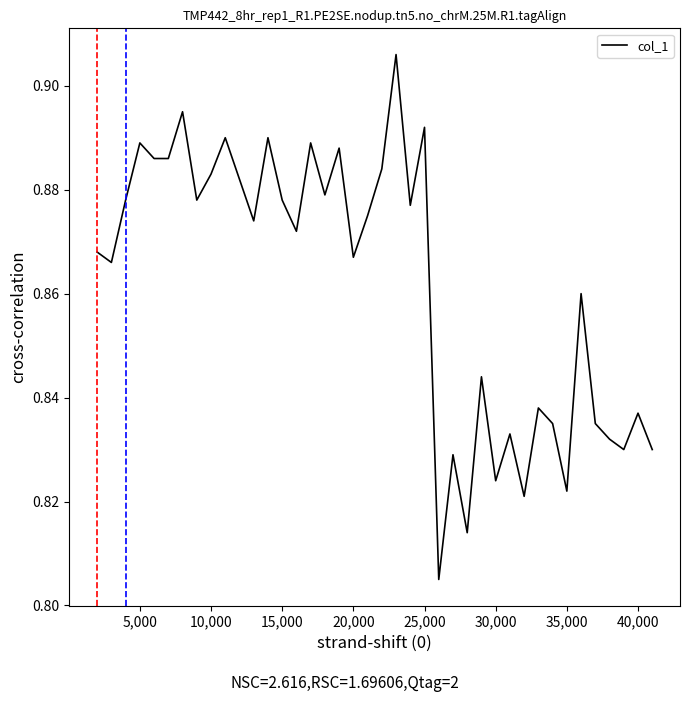

Reading left to right, what are all the values shown in this chart?

0.9	0.9	0.9	0.9	0.9	0.9	0.9	0.9	0.9	0.9	0.9	0.9	0.9	0.9	0.9	0.9	0.9	0.9	0.9	0.9	0.9	0.9	0.9	0.9	0.8	0.8	0.8	0.8	0.8	0.8	0.8	0.8	0.8	0.8	0.9	0.8	0.8	0.8	0.8	0.8